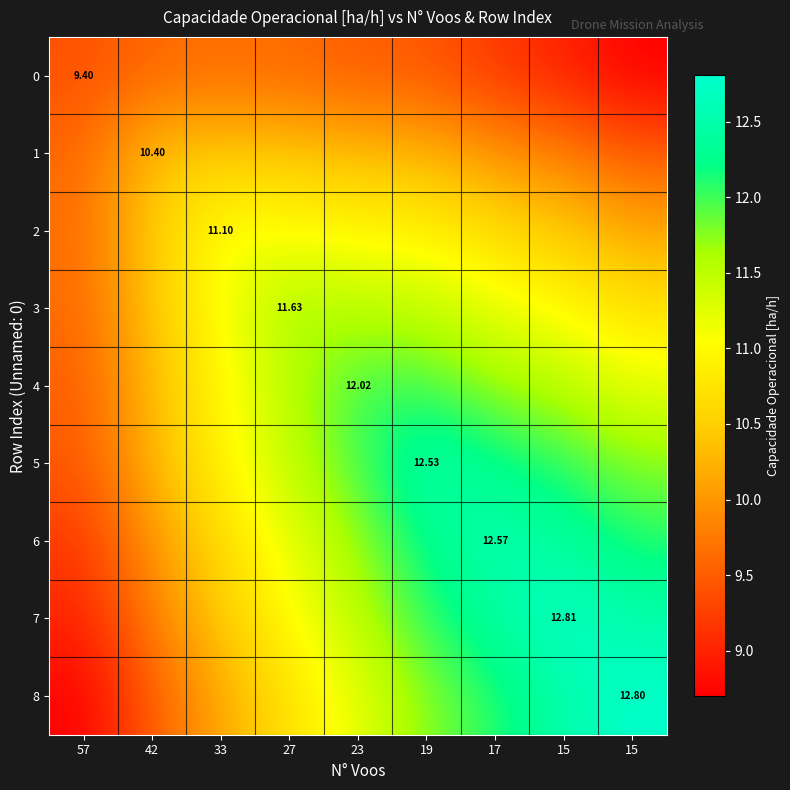

Which series has the largest total across all categories?

5